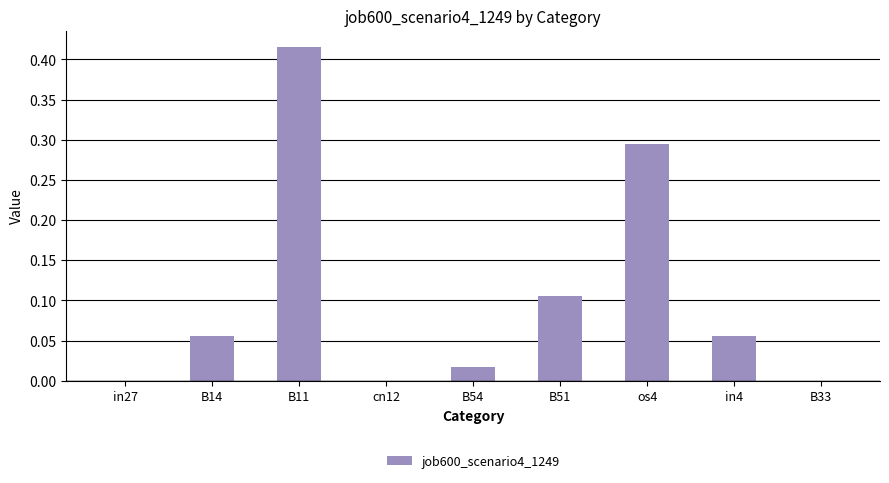

At which category does the chart reach its peak across all series?

B11